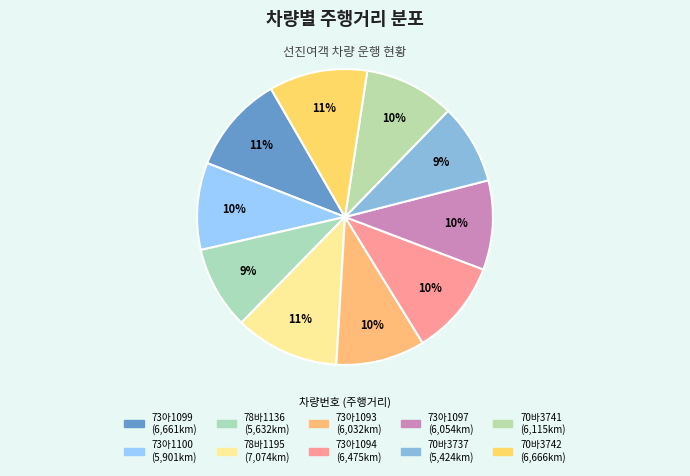

How many slices are in this pie chart?

10